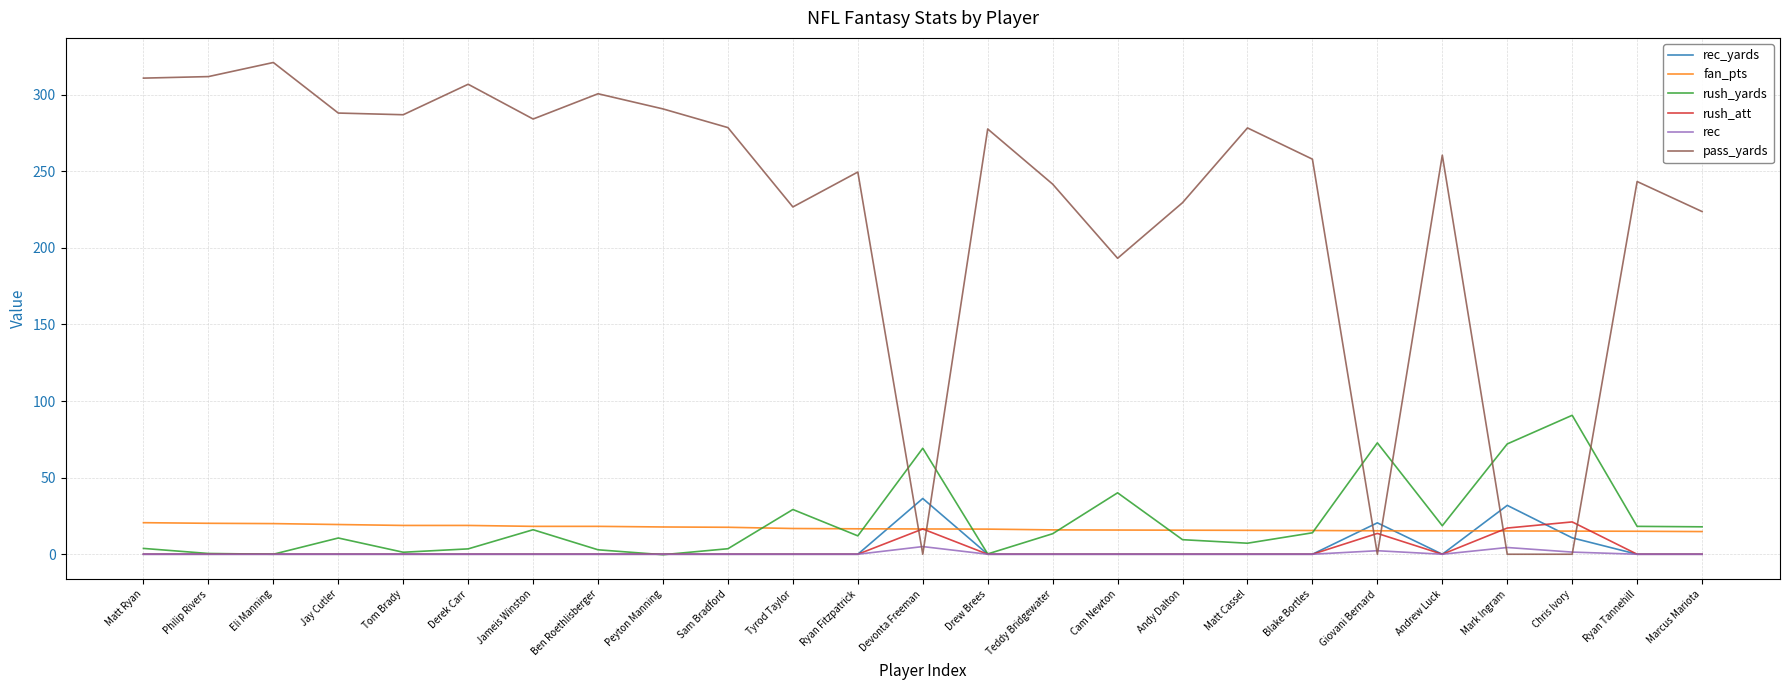

Read the fan_pts value at Jameis Winston.

18.2